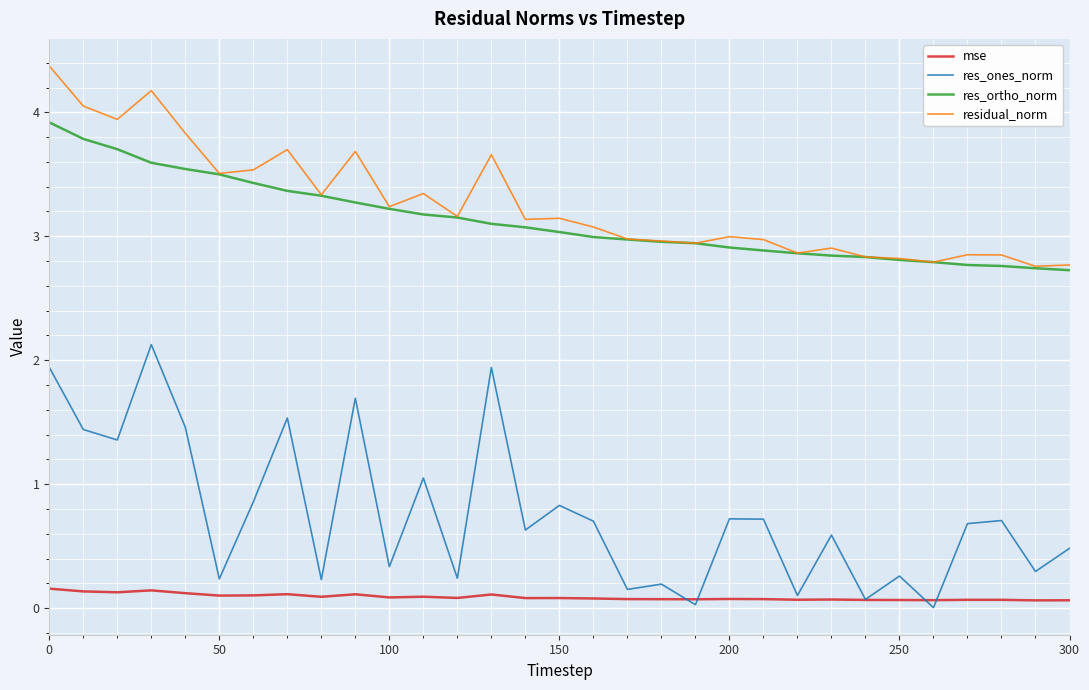

What is the minimum value for res_ortho_norm?

2.7